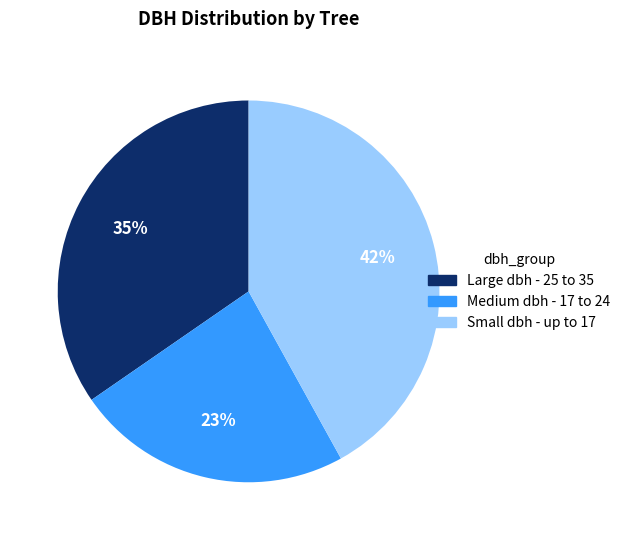

To the nearest percent, what is the average slice percentage?

33%